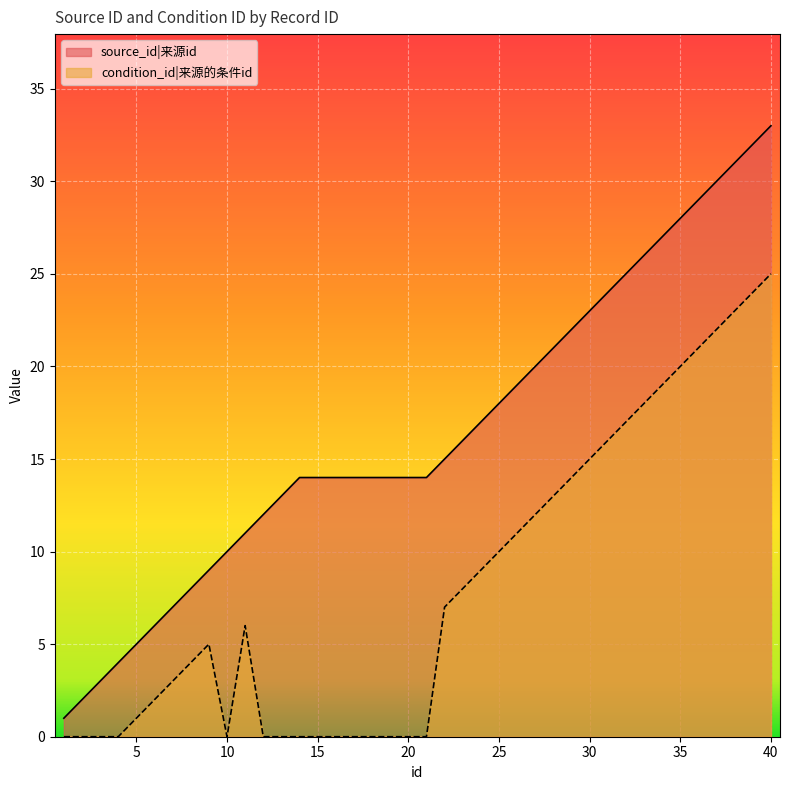

True or false: condition_id and source_id intersect in this chart.

False